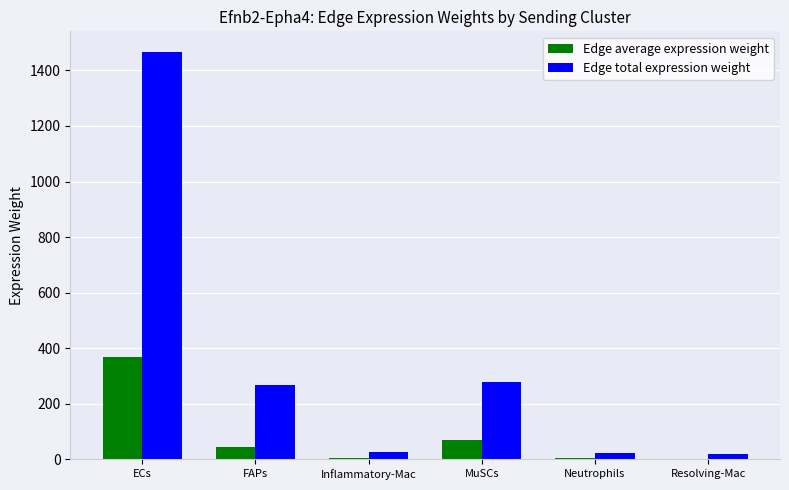

At which category is the sum across all series the highest?

ECs